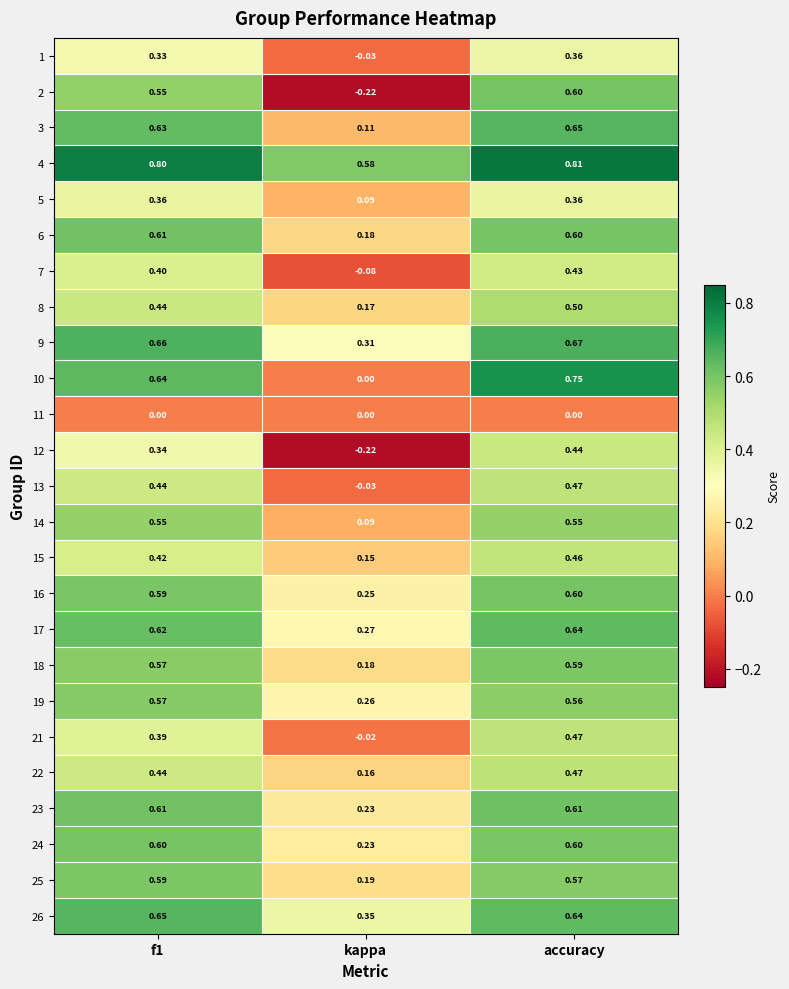

Where is 8 nearest to the value 0?

kappa